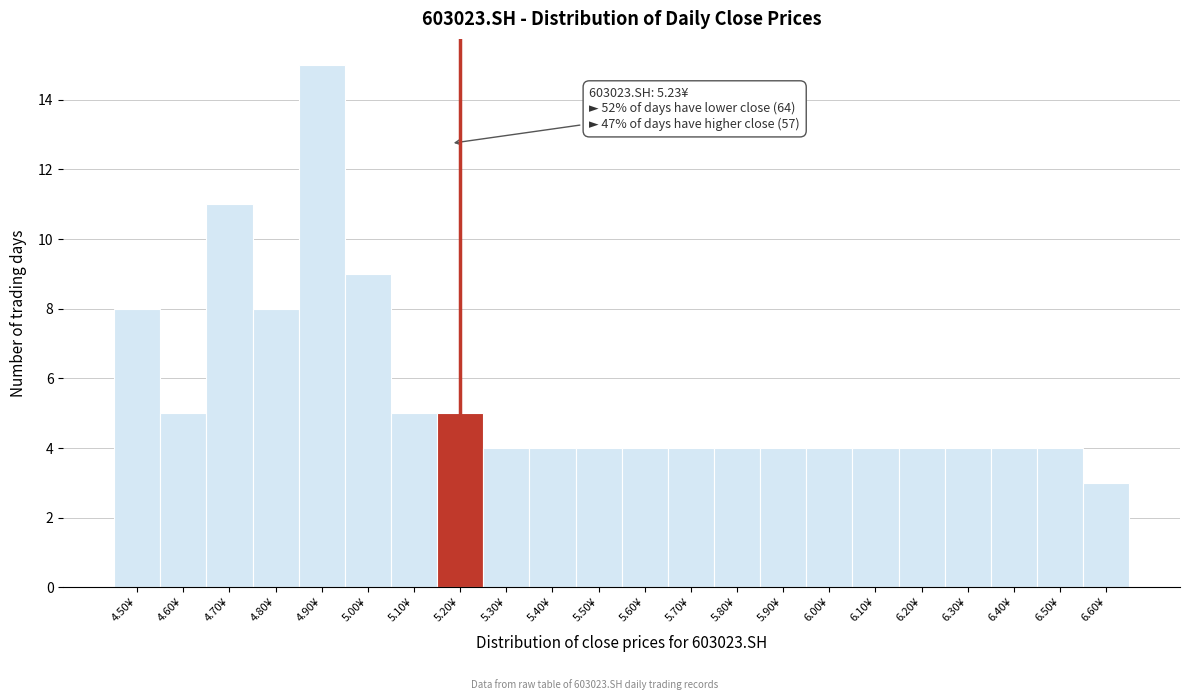

Reading left to right, extract all data points from this chart.

8	5	11	8	15	9	5	5	4	4	4	4	4	4	4	4	4	4	4	4	4	3